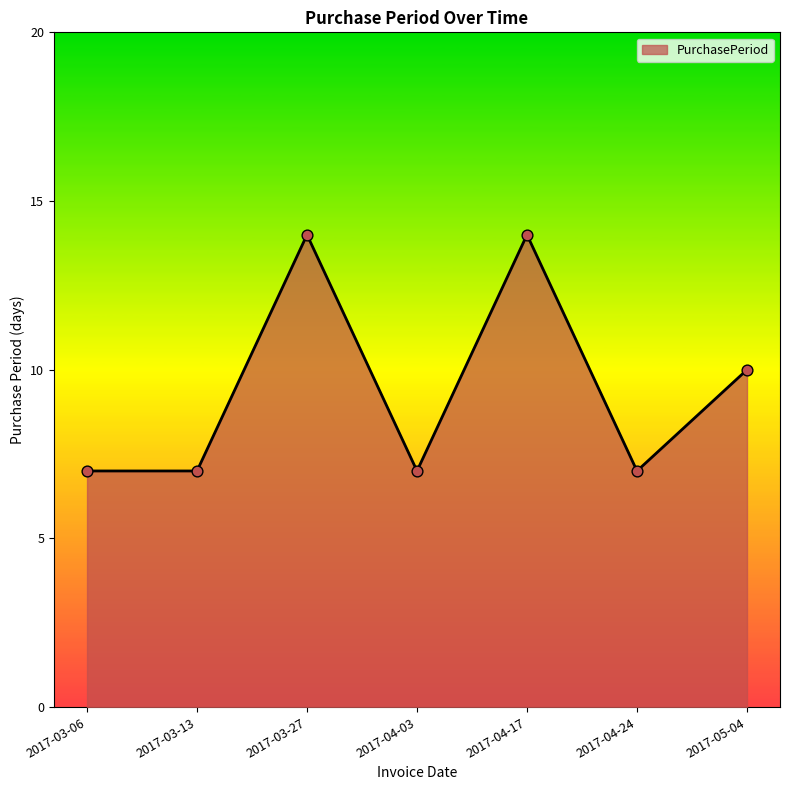

Approximately how many times larger is the value at 2017-03-13 compared to 2017-04-24?

1.0